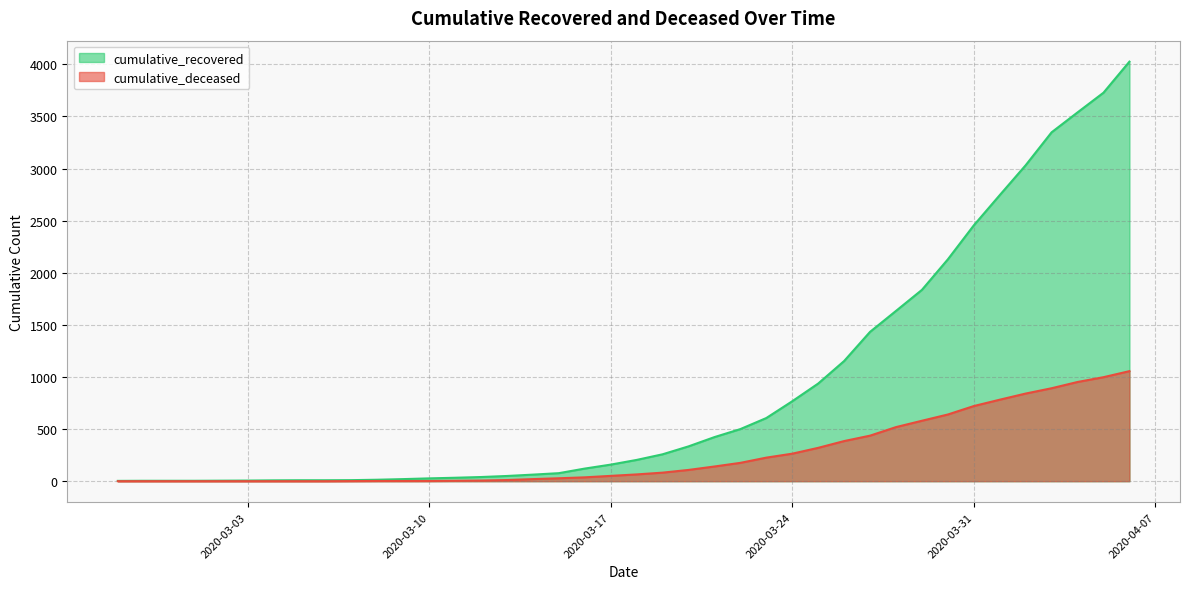

Which category has the highest value in the cumulative_deceased series?

2020-04-06